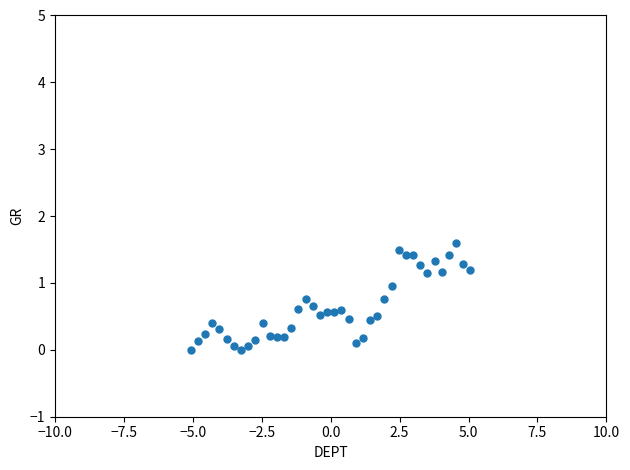

What is the range of X values (max minus min)?

10.1